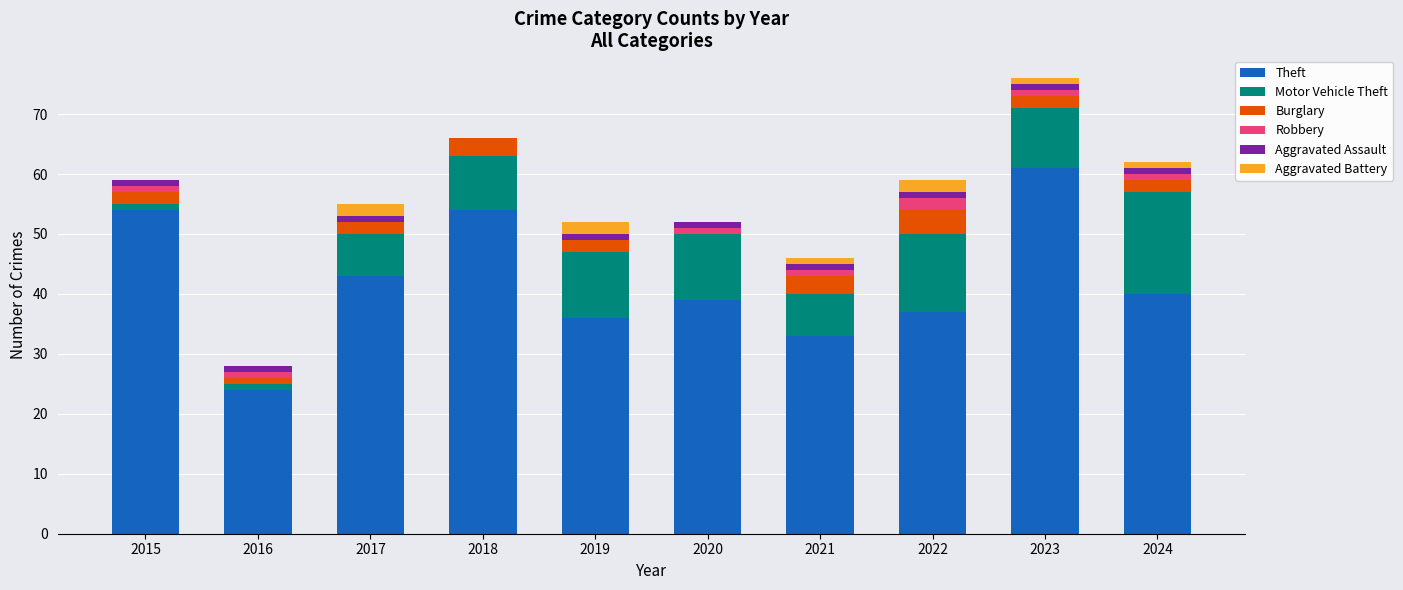

At which label does Theft reach its peak?

2023